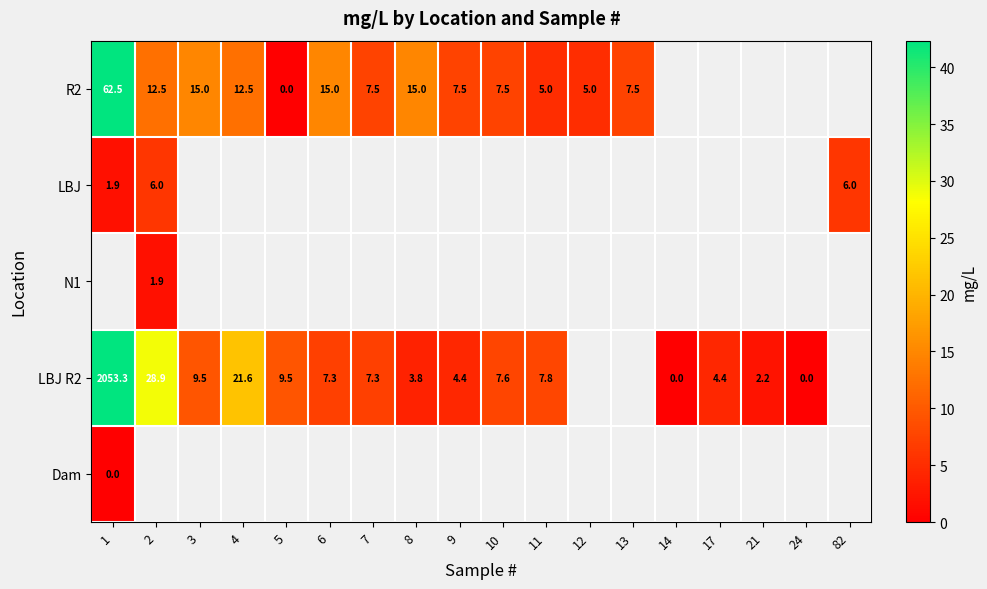

The value of R2 at 11 is 7.7. True or false?

False